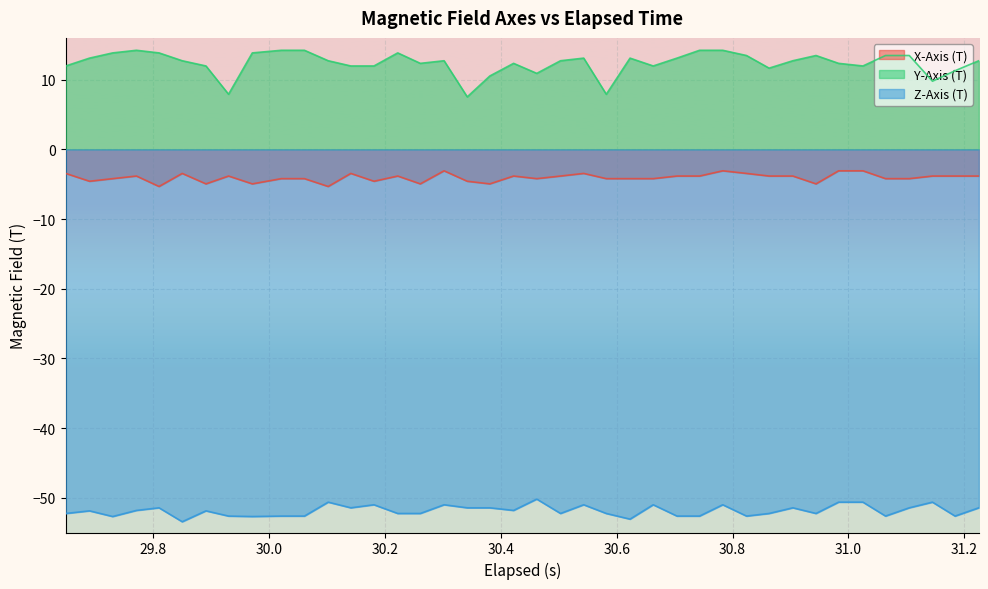

What is the difference between the maximum and second lowest values in the Y-Axis (T) series?

6.3